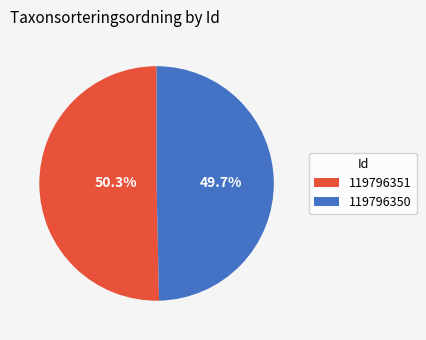

Which has a higher value, 119796350 or 119796351?

119796351